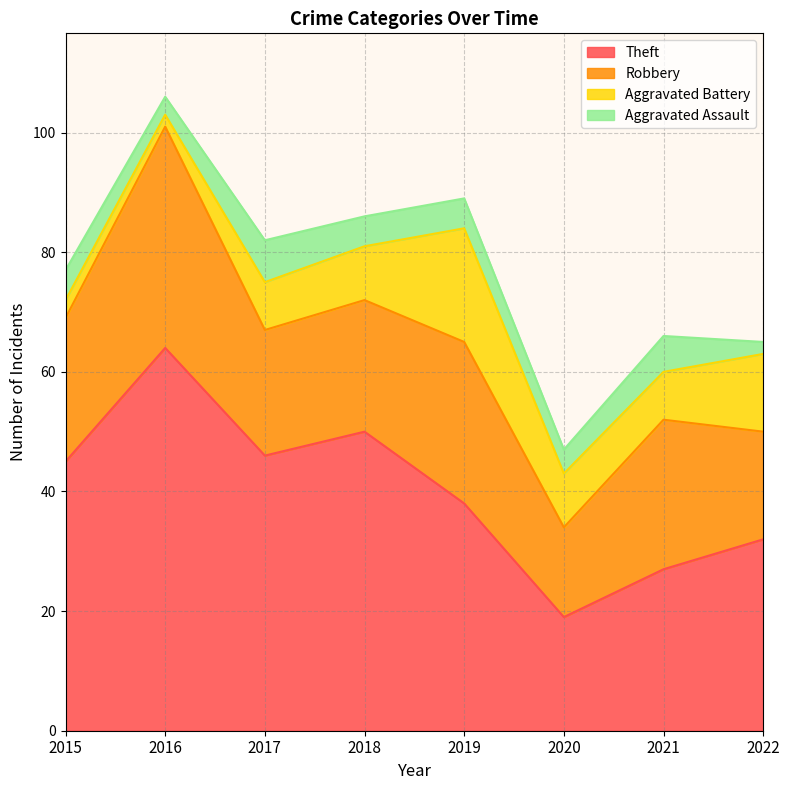

Rank the series by their maximum value, from lowest to highest.

Aggravated Assault, Aggravated Battery, Robbery, Theft